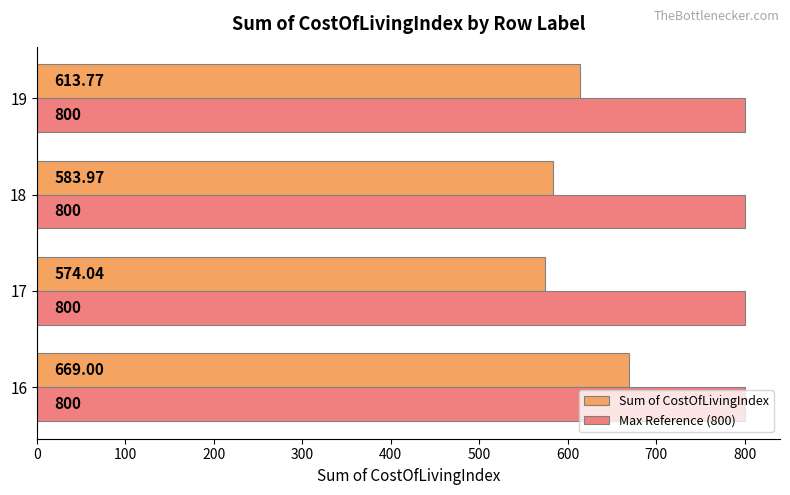

At how many categories does at least one series exceed 647?

4